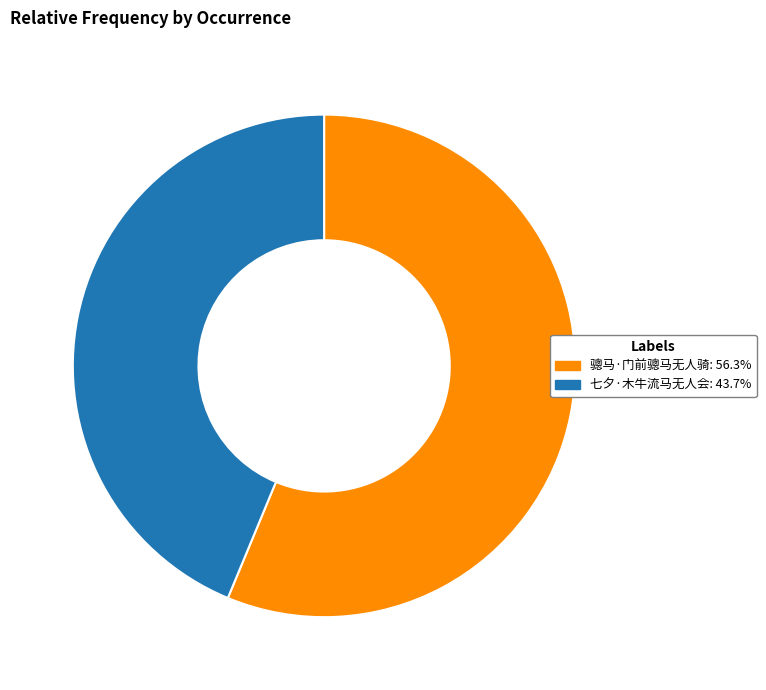

Which category accounts for the majority?

骢马·门前骢马无人骑